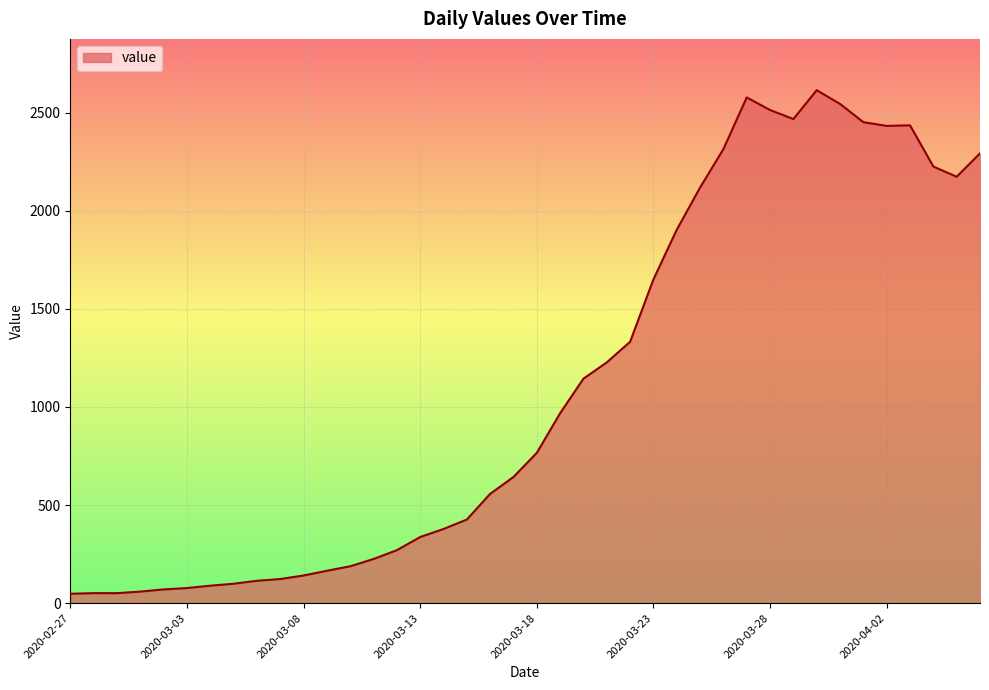

What is the maximum value shown in the chart?

2614